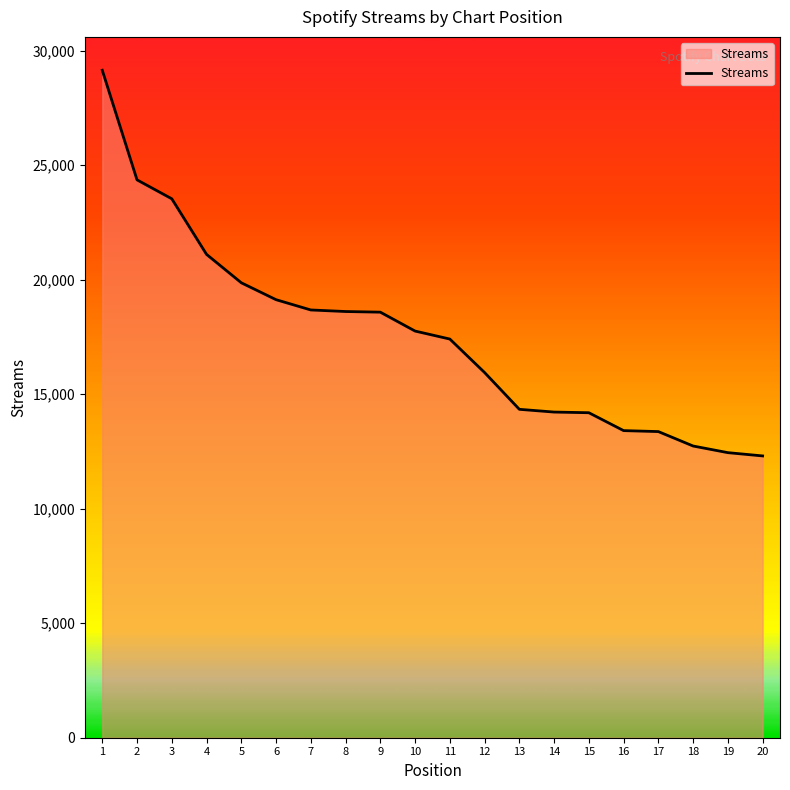

What is the change in value from 5 to 6?

-738